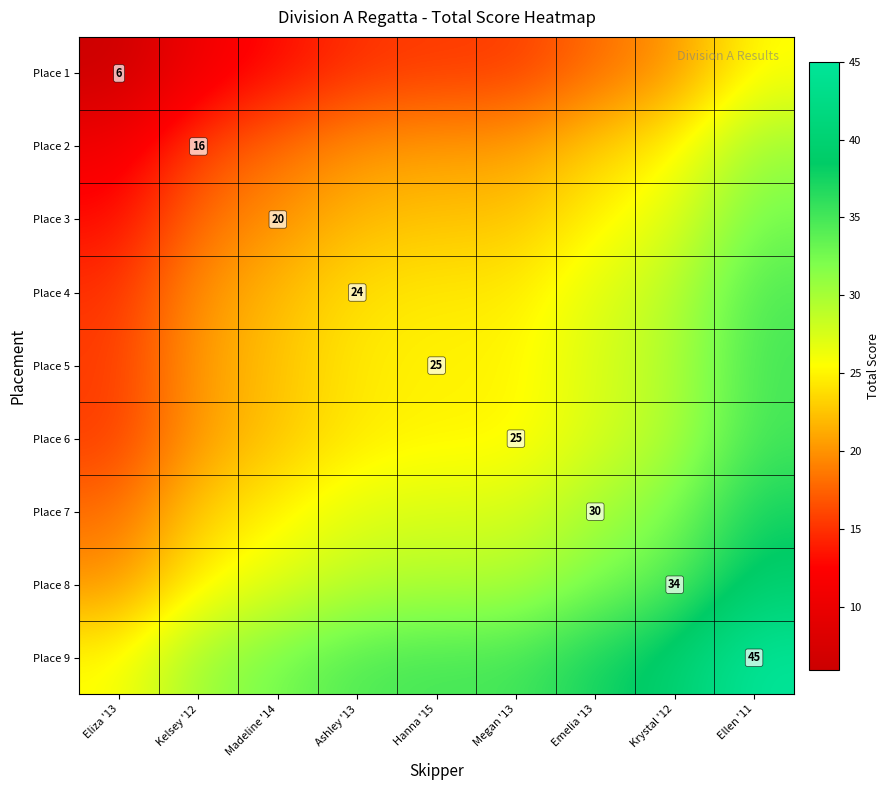

True or false: Place 5 has a value of 25.0 at Hanna '15.

True